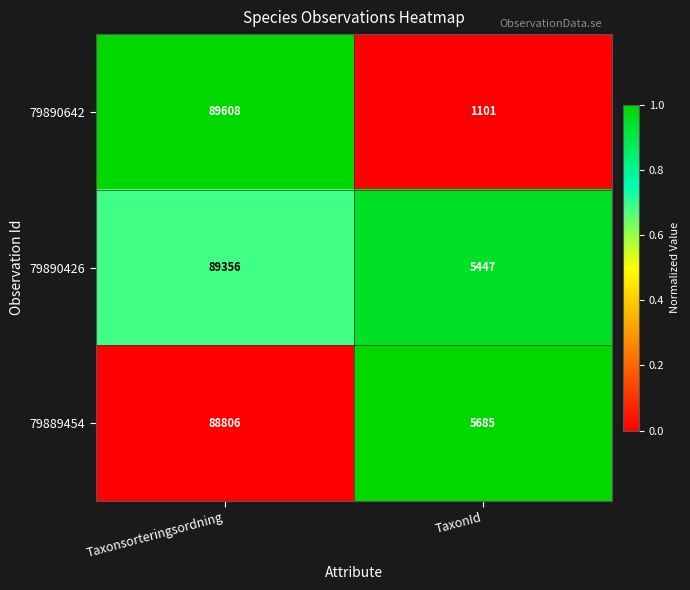

How many data points does each series have?

2